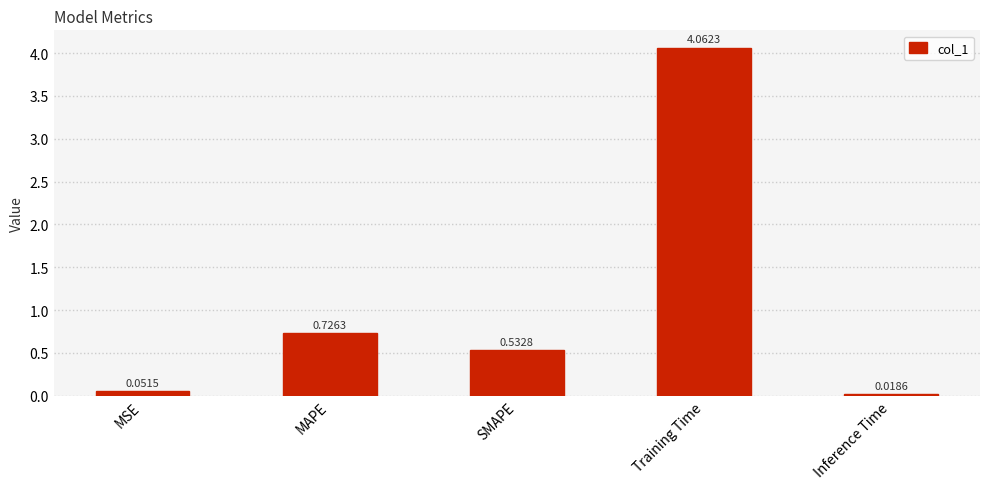

The value at SMAPE is 0.7. True or false?

False